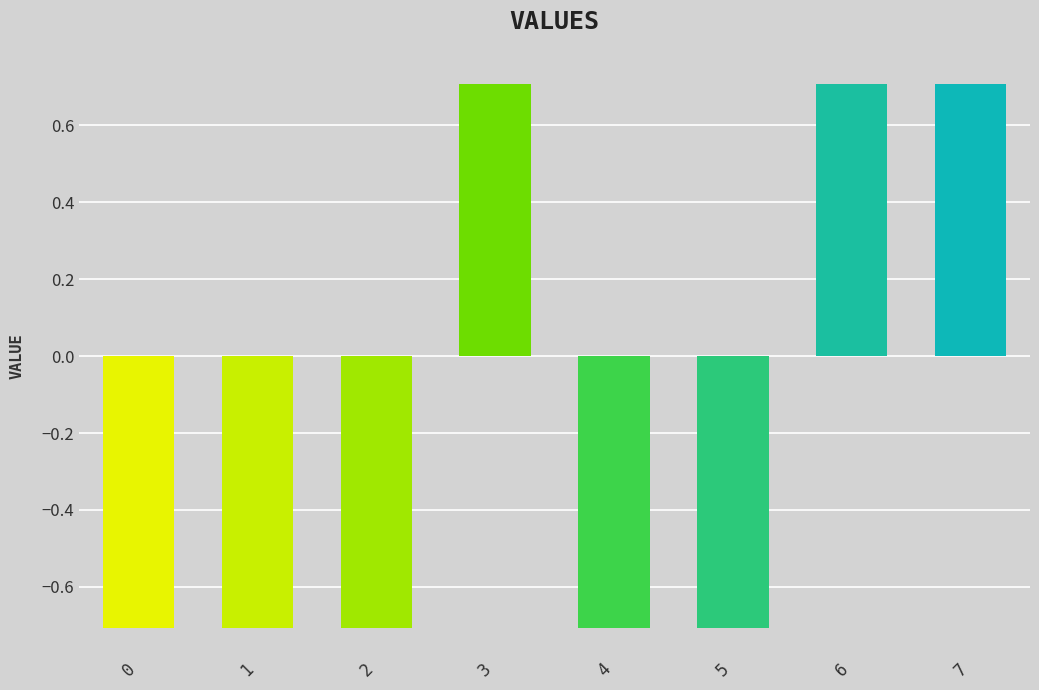

Where does the data first go above 0?

3